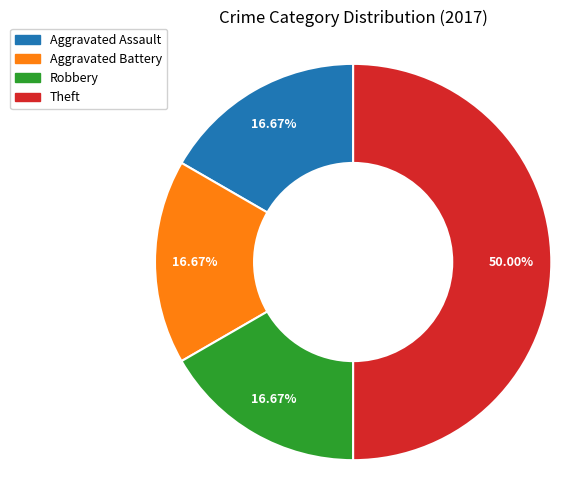

Is Aggravated Assault the majority of the pie?

No